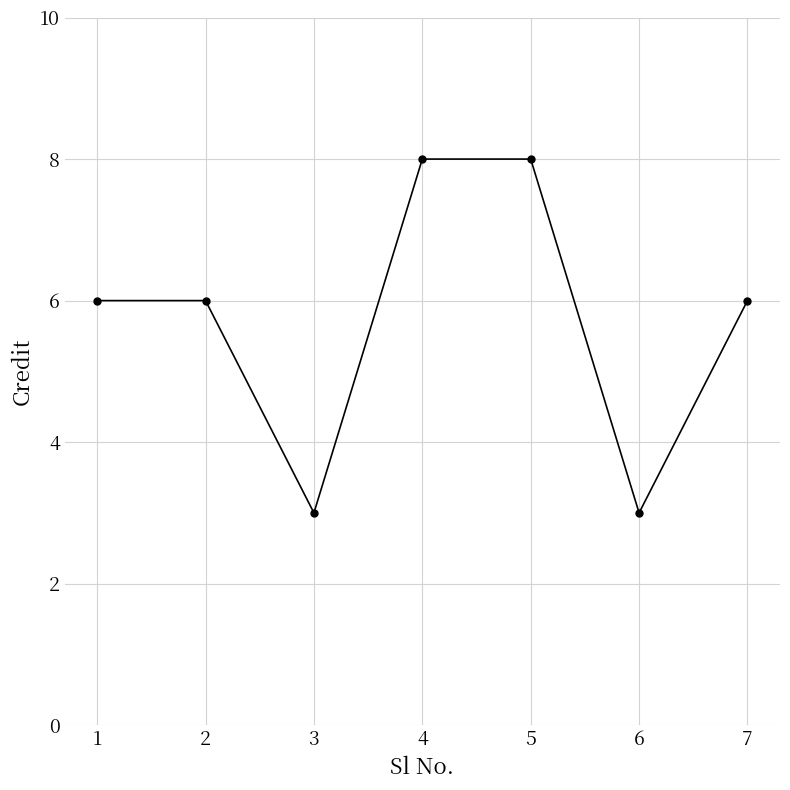

What is the approximate value at 4?

8